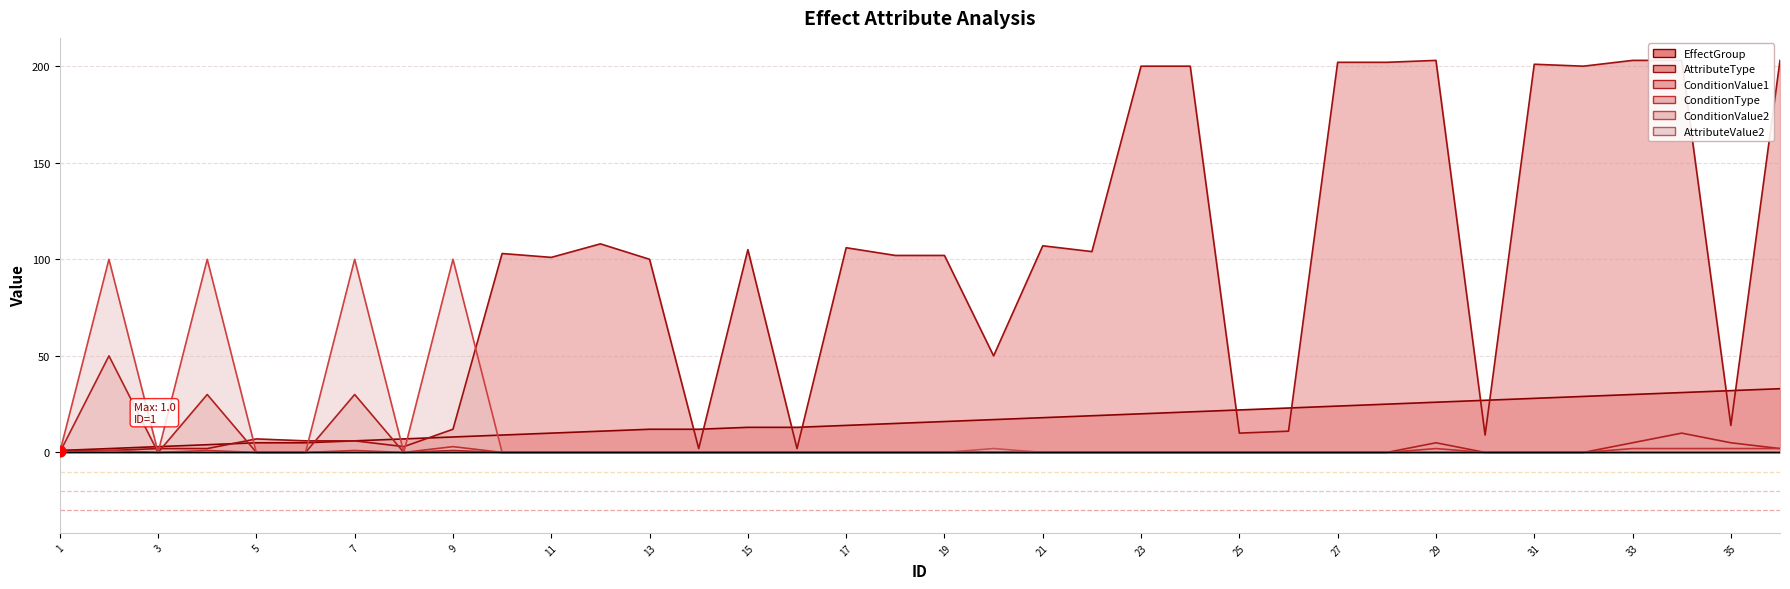

At which category is the sum across all series the highest?

34